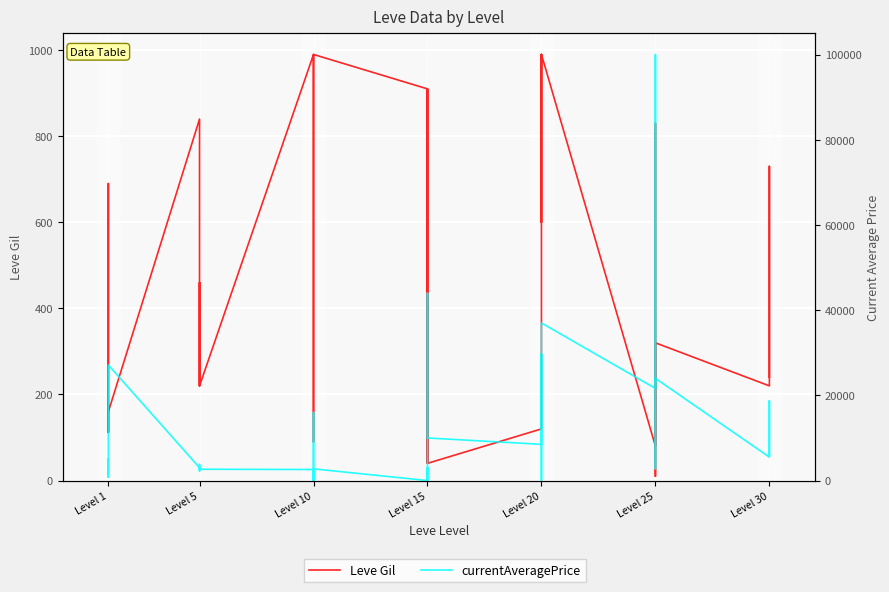

After their last crossing, which series has the higher values: currentAveragePrice or Leve Gil?

currentAveragePrice